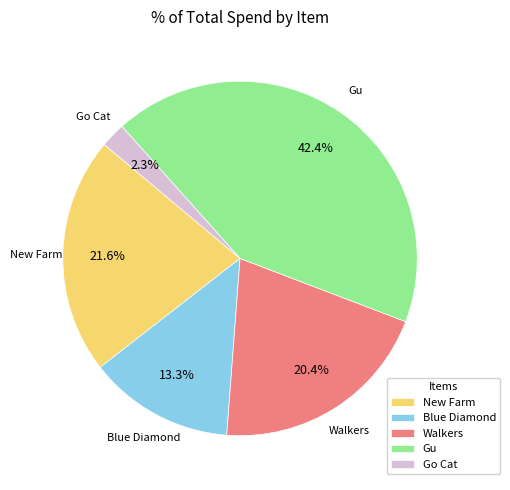

Count the number of slices in the pie.

5